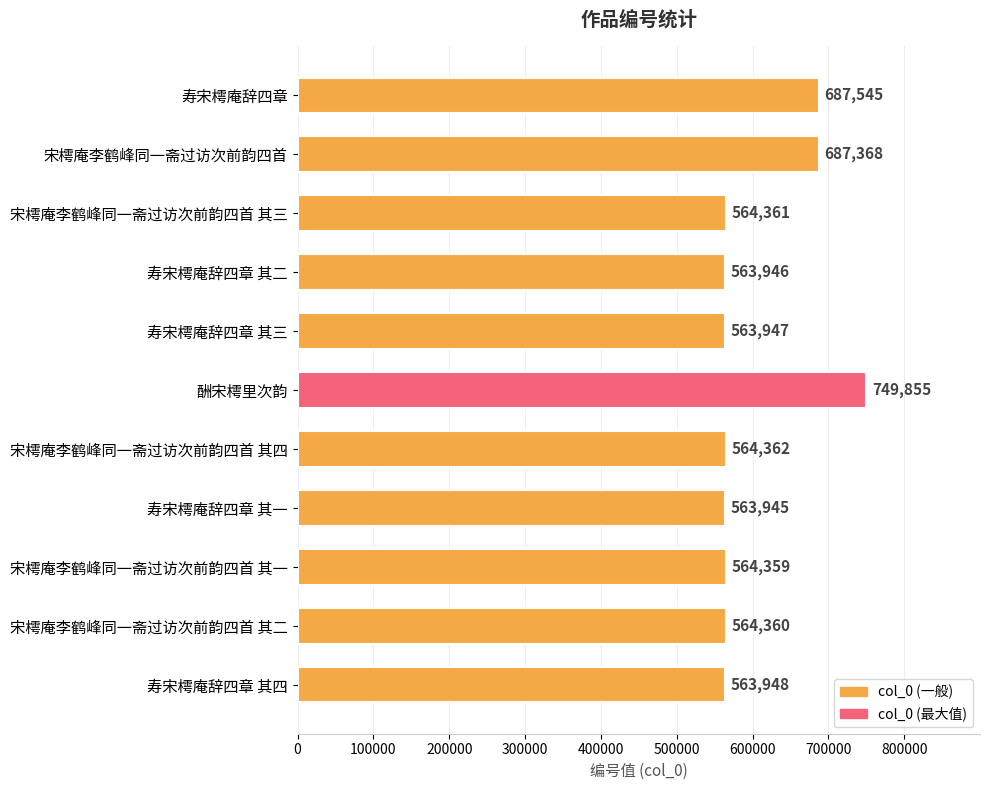

Which category has the lowest value across all series?

寿宋樗庵辞四章 其一